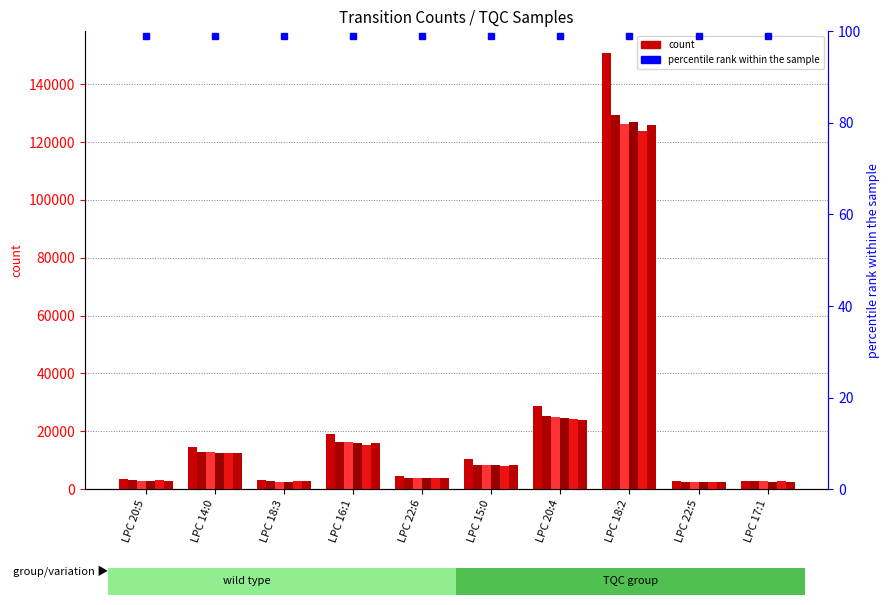

What is the difference between the maximum and minimum values in the 08_TQC_04 series?

124617